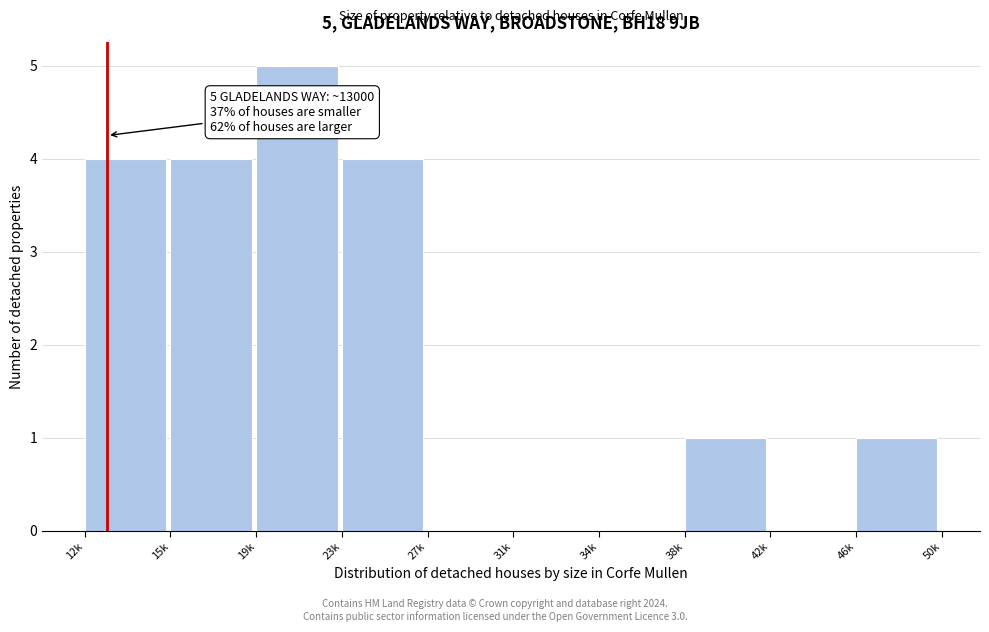

Reading left to right, transcribe all the data shown in this chart.

12k=4	15k=4	19k=5	23k=4	27k=0	31k=0	34k=0	38k=1	42k=0	46k=1